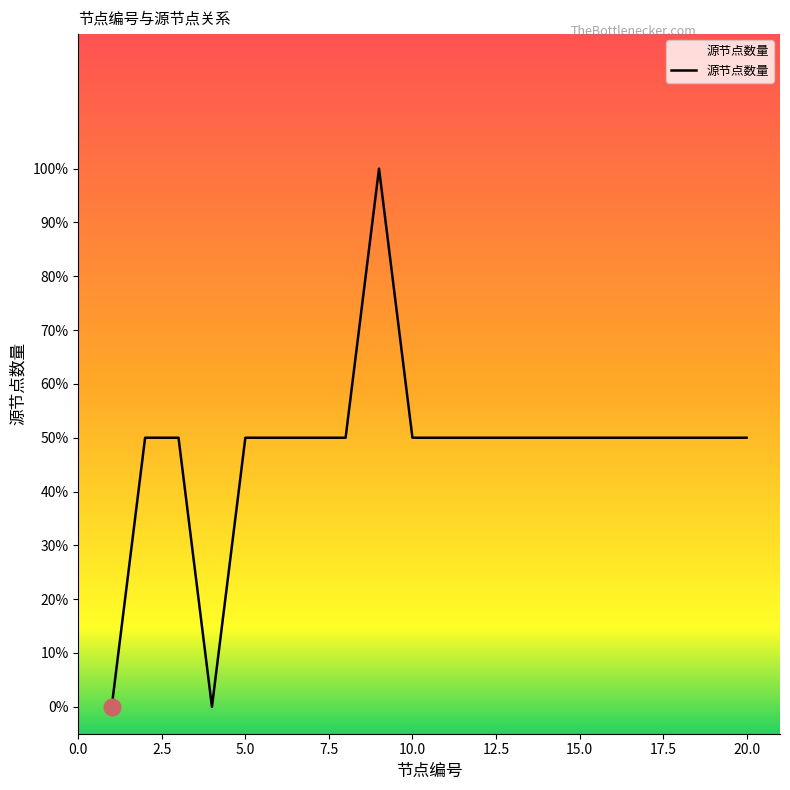

Where does the data first go above 1?

9